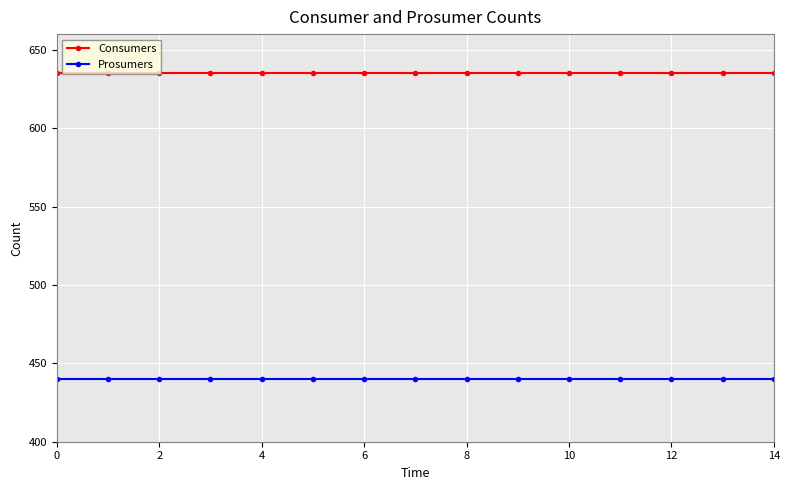

Which series has the largest total across all categories?

Consumers